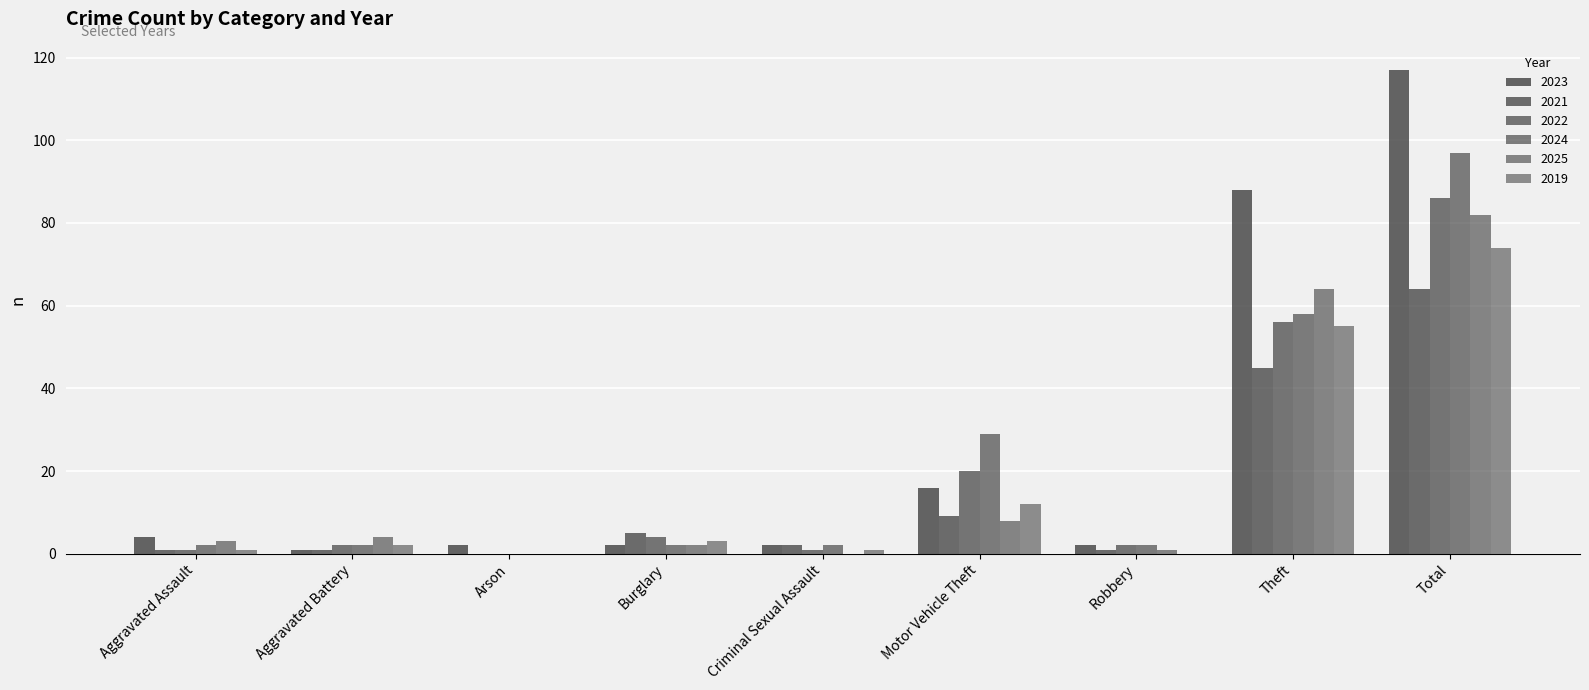

List the labels in order of 2019 value, smallest first.

Arson, Robbery, Aggravated Assault, Criminal Sexual Assault, Aggravated Battery, Burglary, Motor Vehicle Theft, Theft, Total